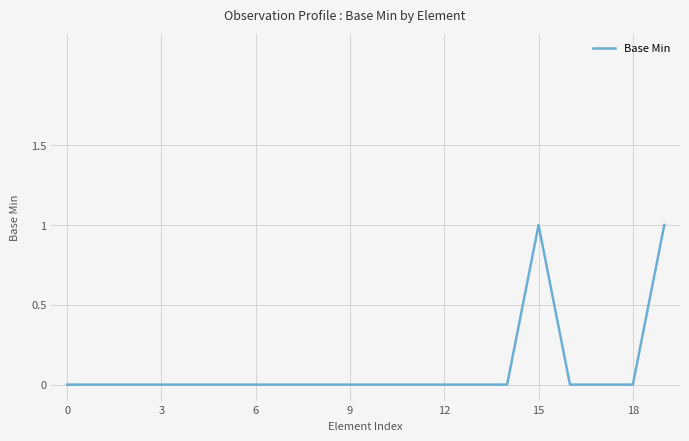

How many lines are shown in the chart?

1